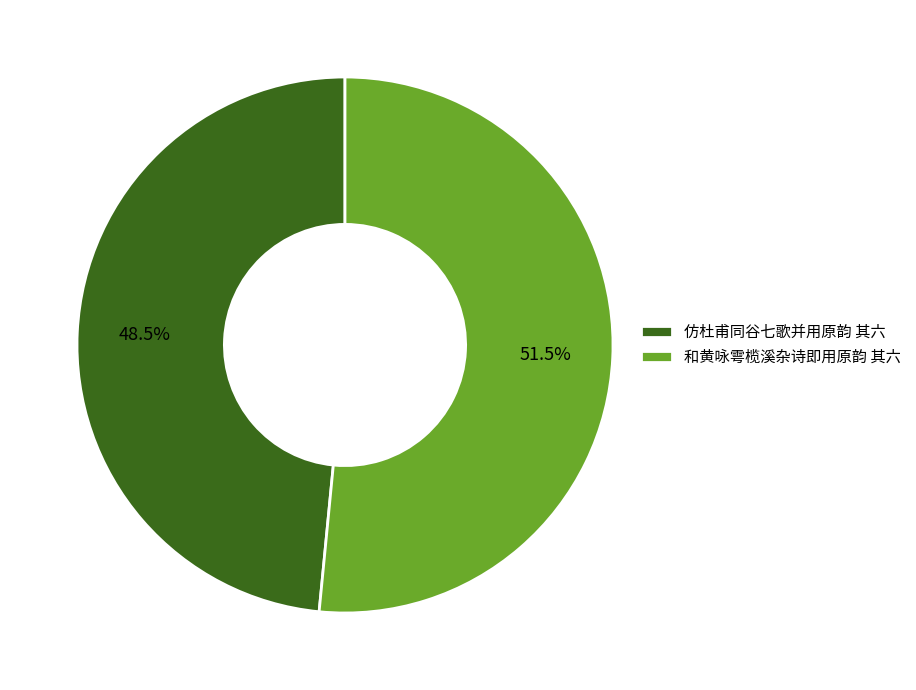

Which has a higher value, 仿杜甫同谷七歌并用原韵 其六 or 和黄咏雩榄溪杂诗即用原韵 其六?

和黄咏雩榄溪杂诗即用原韵 其六